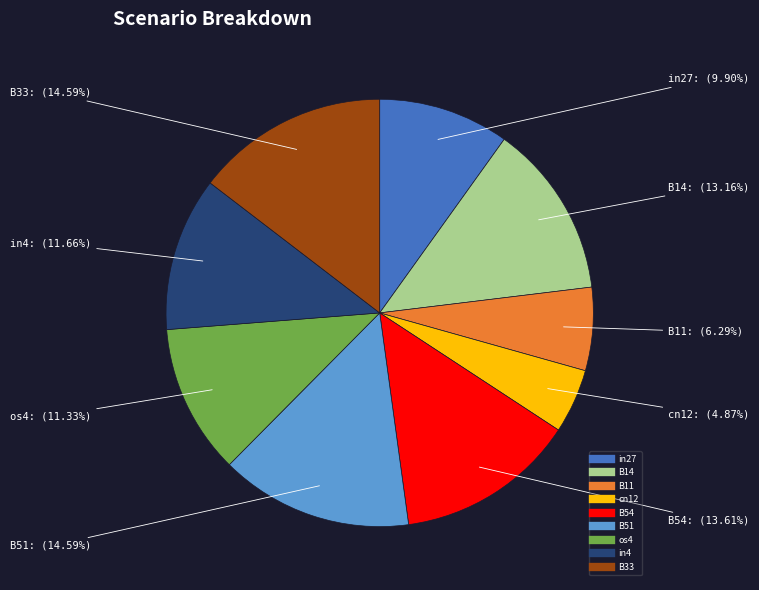

True or false: in4 accounts for 12% of the total.

True